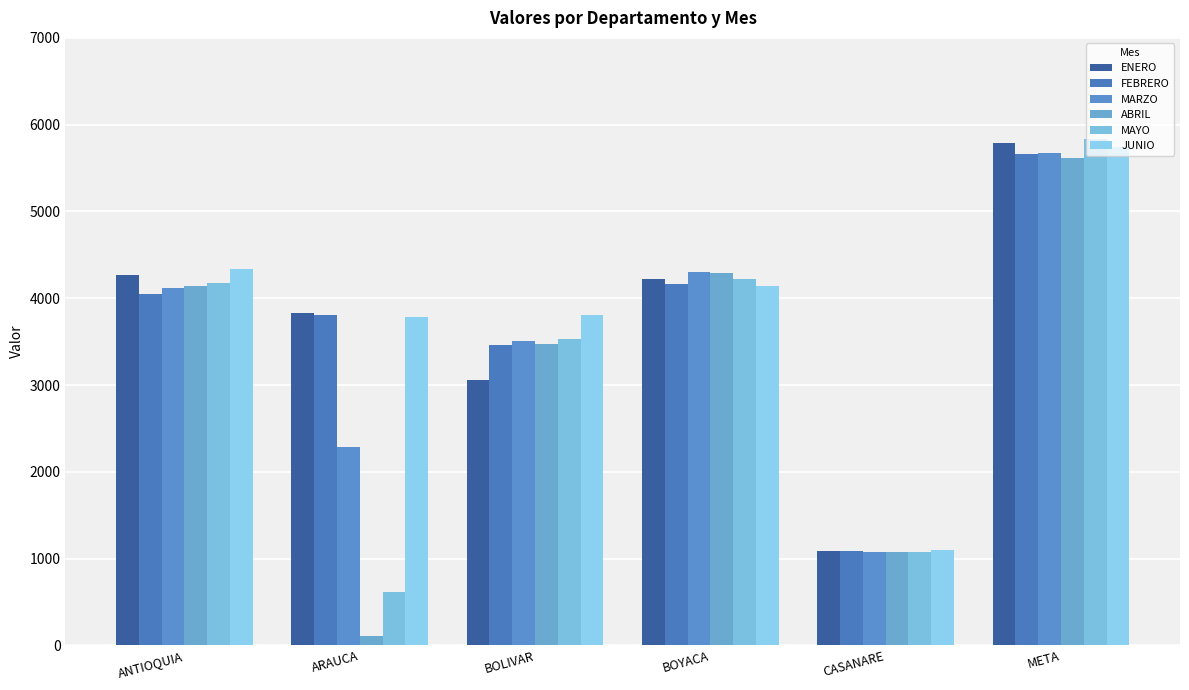

What is the value of the ABRIL bar at the 5th from the left?

1077.2